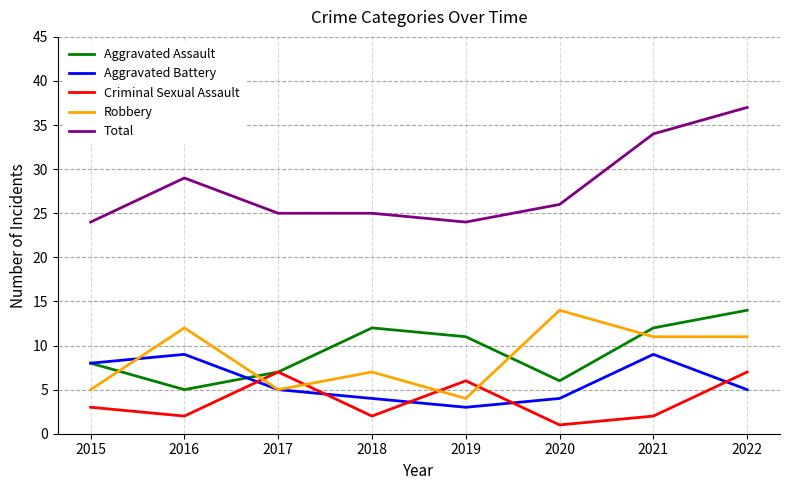

What is the average value of the Robbery series?

9